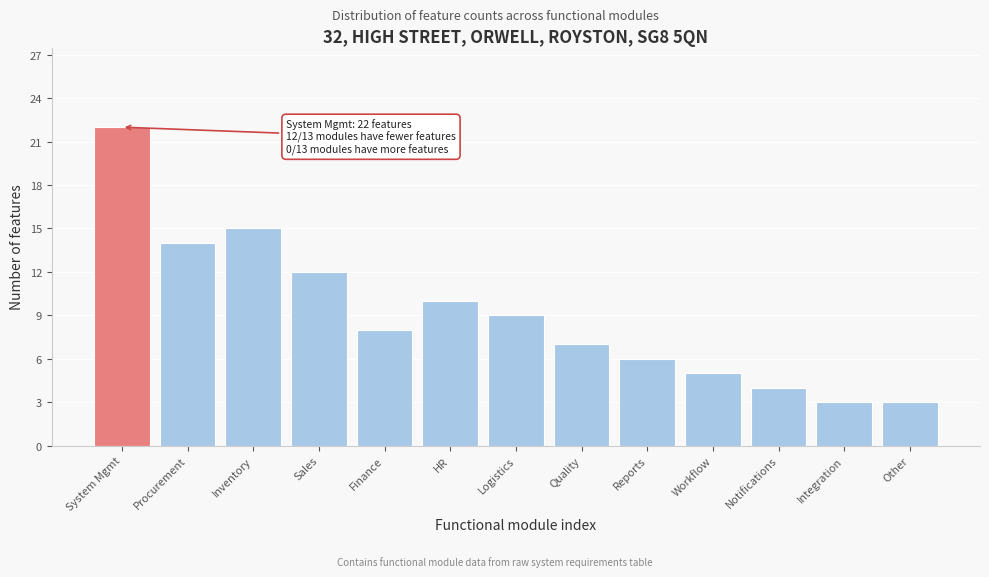

Reading left to right, what are all the values shown in this chart?

System Mgmt=22	Procurement=14	Inventory=15	Sales=12	Finance=8	HR=10	Logistics=9	Quality=7	Reports=6	Workflow=5	Notifications=4	Integration=3	Other=3